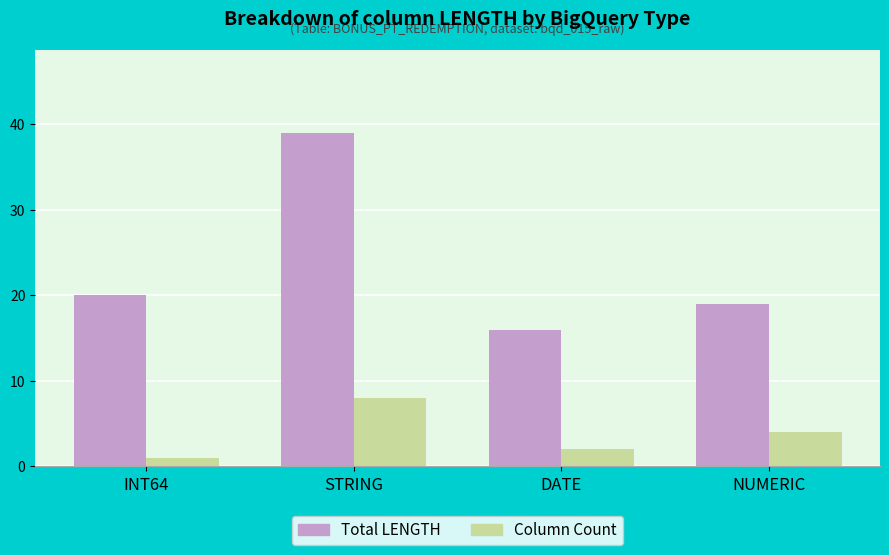

What is the minimum value for Total LENGTH?

16